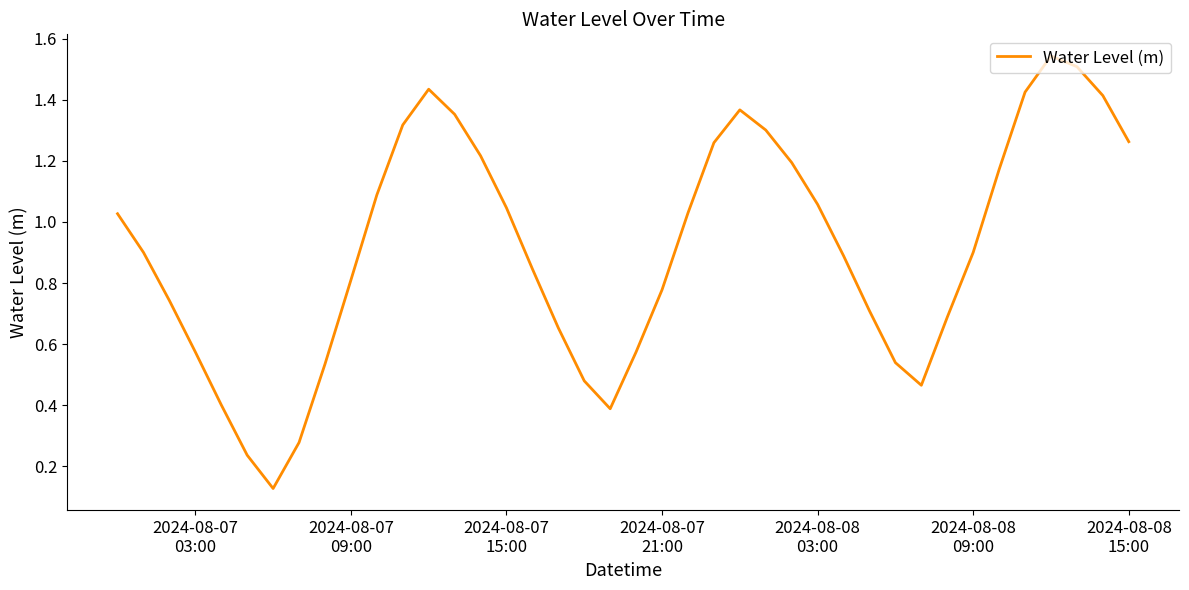

True or false: the data has more than 1 interior local peaks.

True